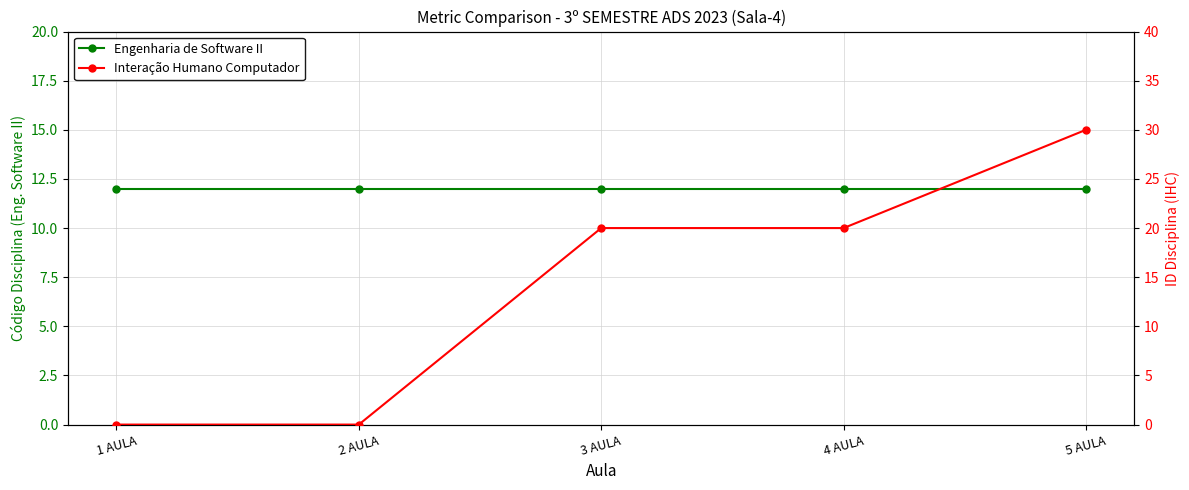

Reading right to left, what are all the values shown in this chart?

Engenharia de Software II: 12	12	12	12	12
Interação Humano Computador: 30	20	20	0	0